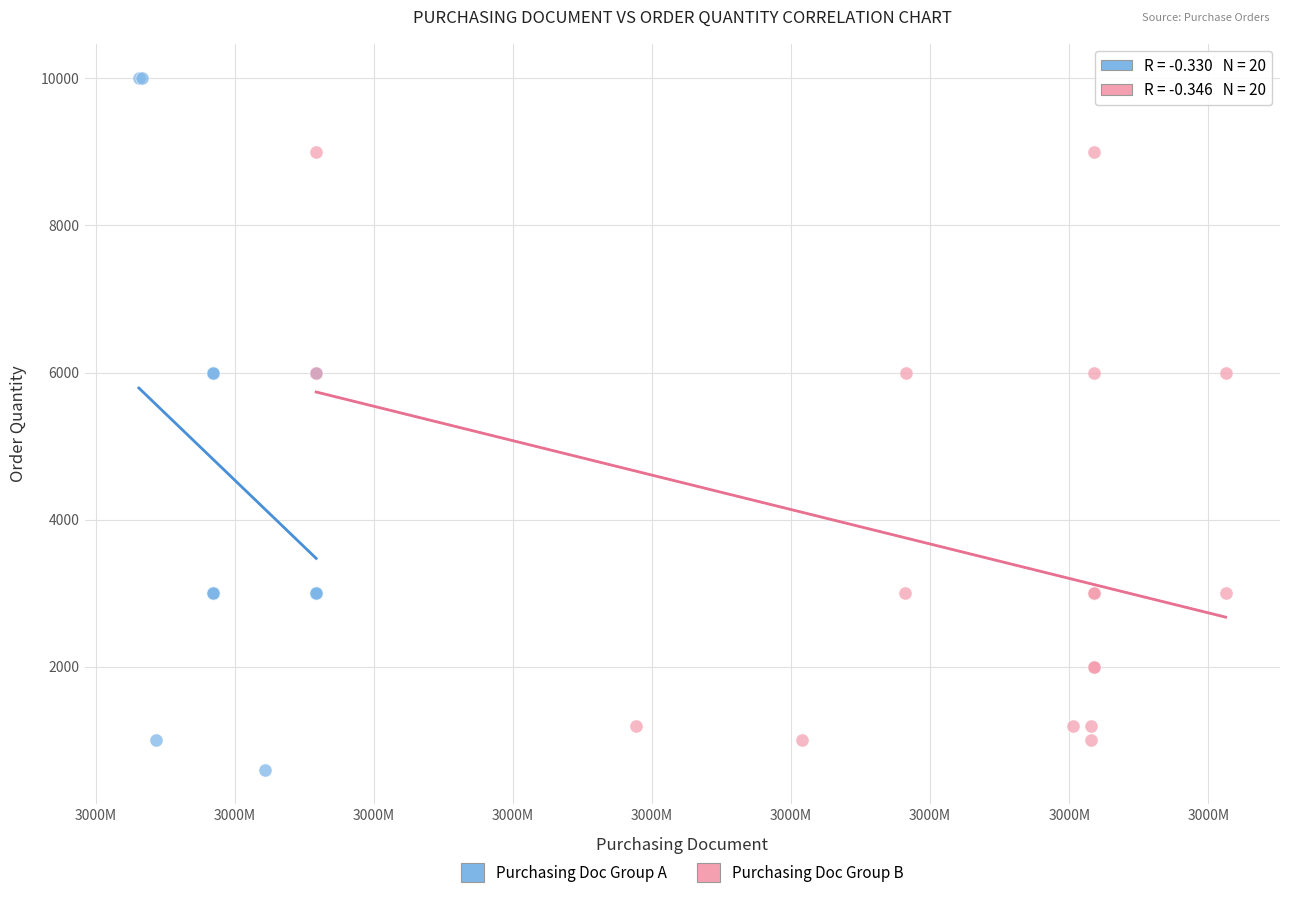

Which series contains the highest Y value?

Purchasing Doc Group A